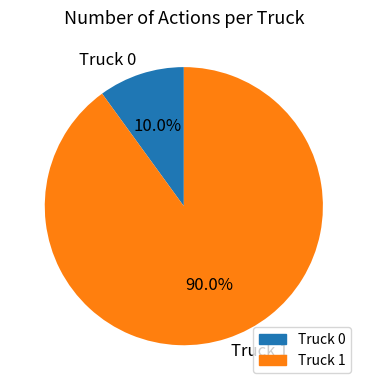

How many slices are in this pie chart?

2